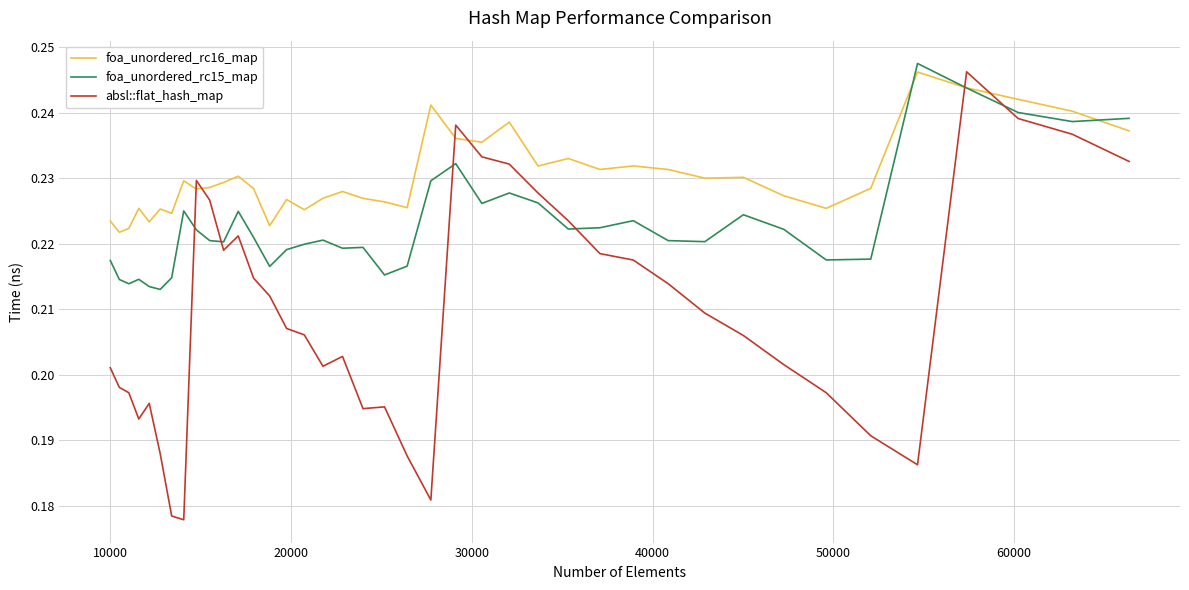

Which series ends up on top after the final intersection of foa_unordered_rc15_map and foa_unordered_rc16_map?

foa_unordered_rc15_map